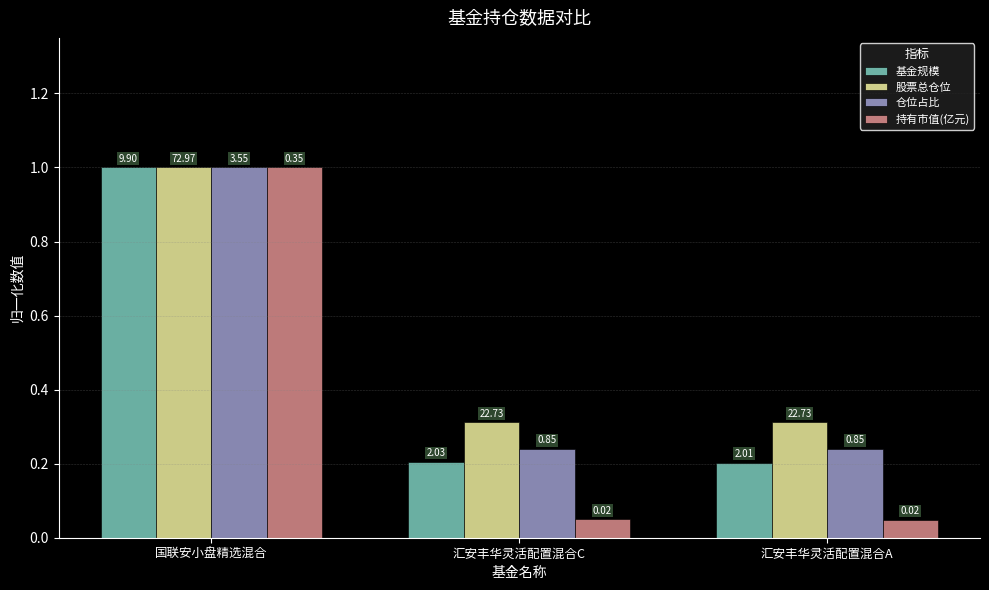

True or false: 股票总仓位 has a value of 0.3 at 汇安丰华灵活配置混合A.

True